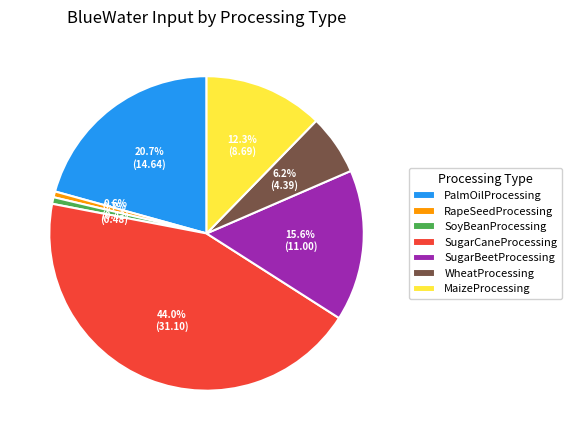

Is it true that MaizeProcessing is 23% of the pie?

False